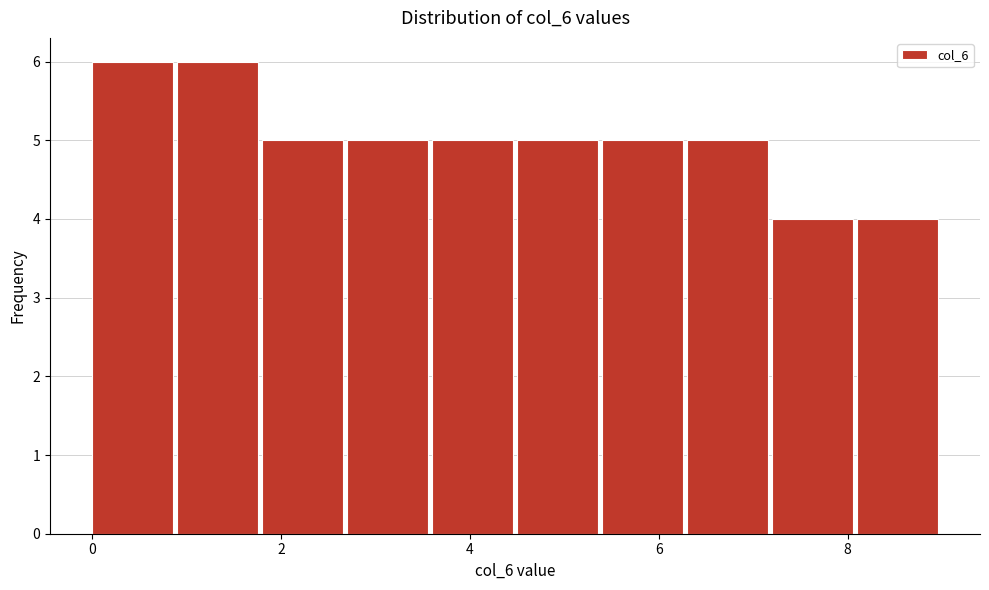

What is the height of the bar covering 8.1 to 9.0 on the x-axis? Neither the bar edges nor the heights are printed on the chart, so give them approximately, as read against the axes.

4